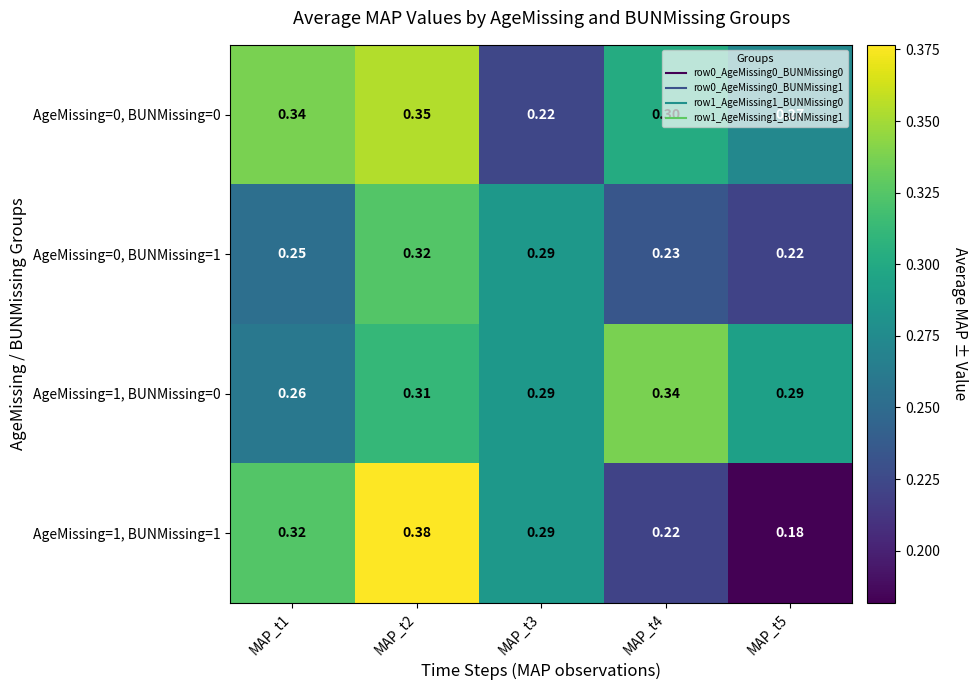

Which series has the largest total across all categories?

AgeMissing=1, BUNMissing=0